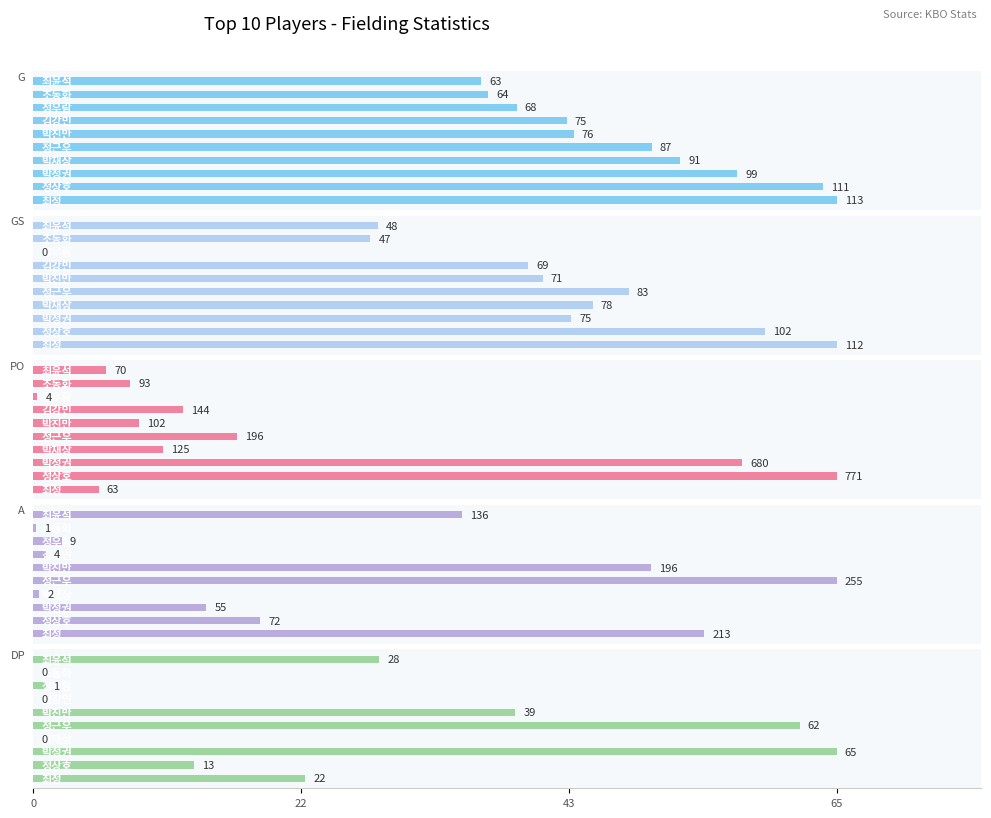

The GS series shows 75 at 43. True or false?

True